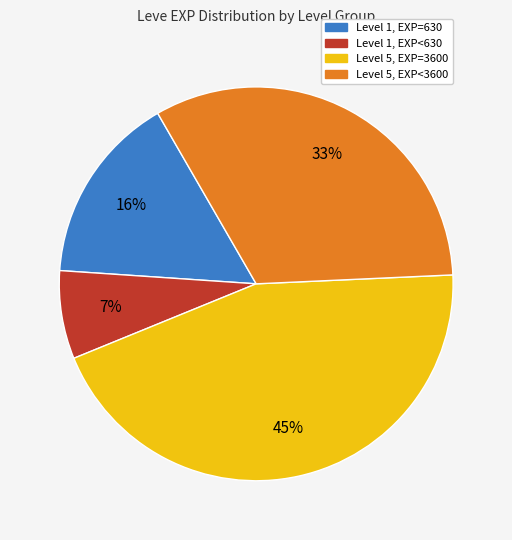

Is there a majority slice in this chart?

No